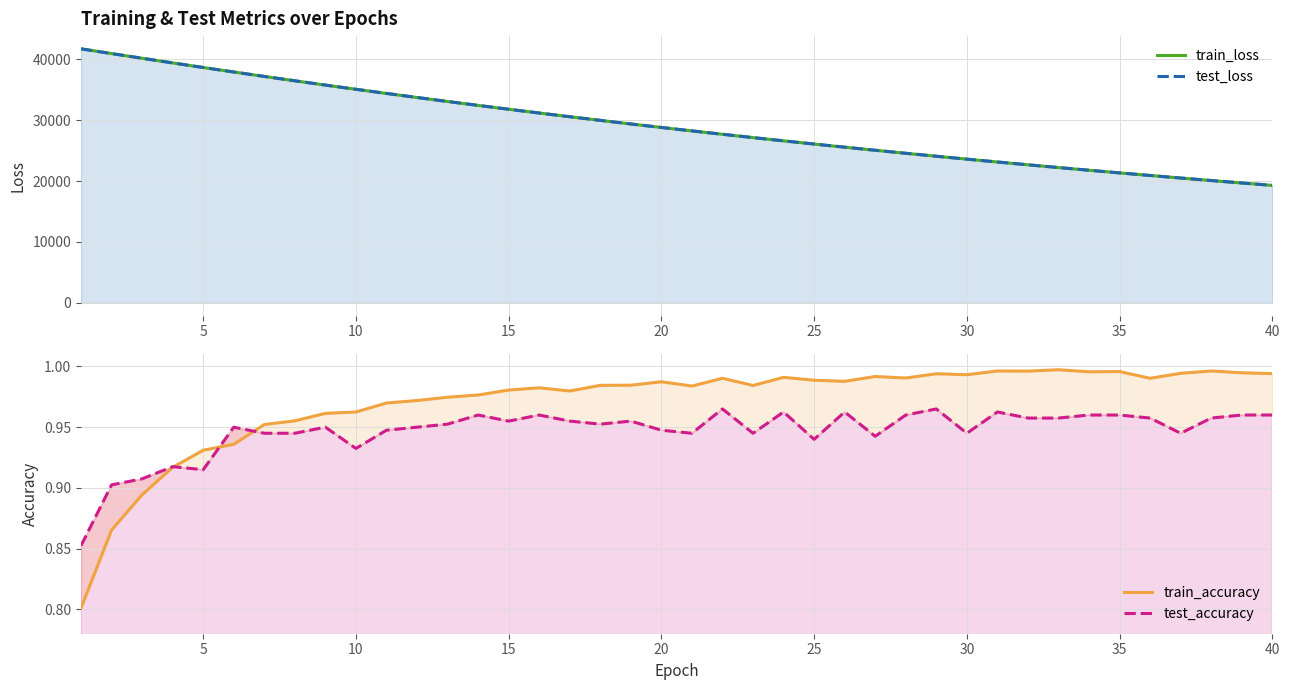

Which series has the largest range (max minus min)?

train_loss